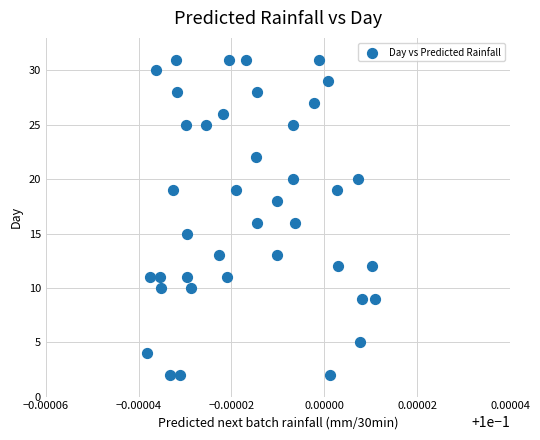

How many points are shown in the scatter plot?

40